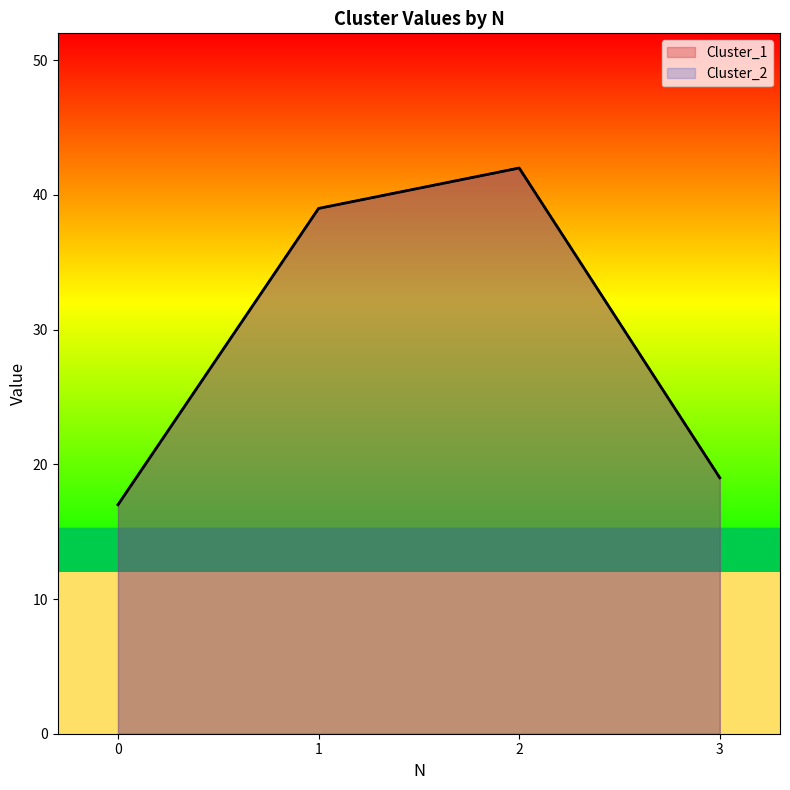

At which category is the sum across all series the highest?

2